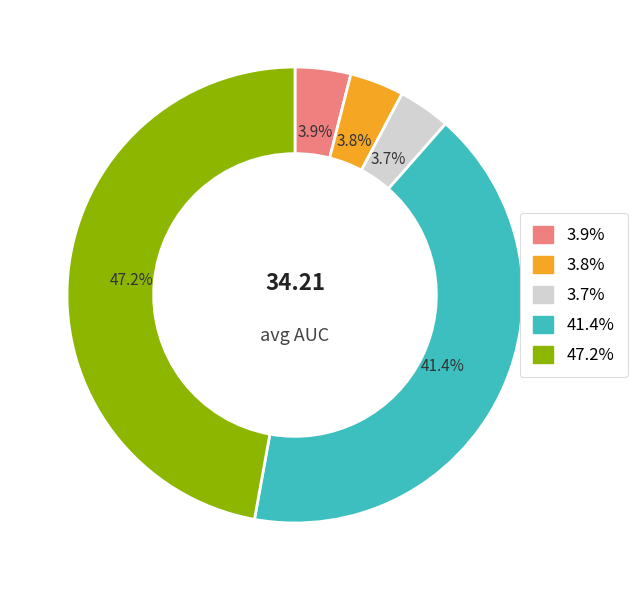

Is there any slice that represents more than half of the pie?

No